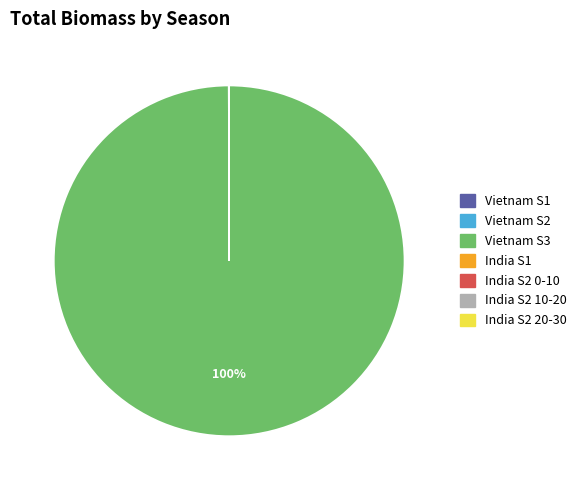

What is the majority slice?

Vietnam S3